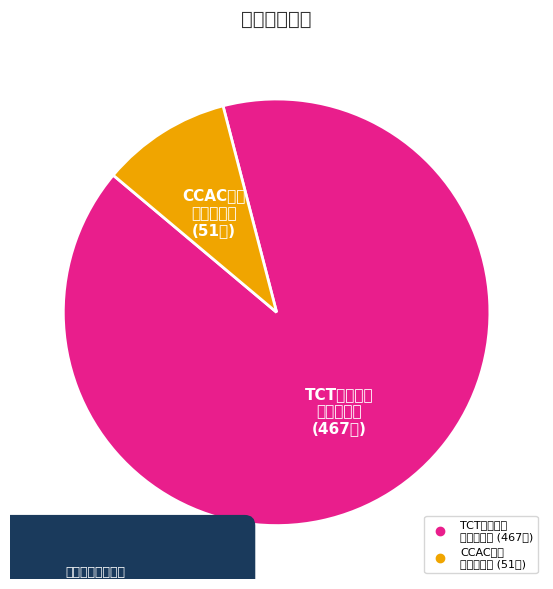

Which slice is the largest?

丽水·2024首届TCT国风动漫游戏嘉年华